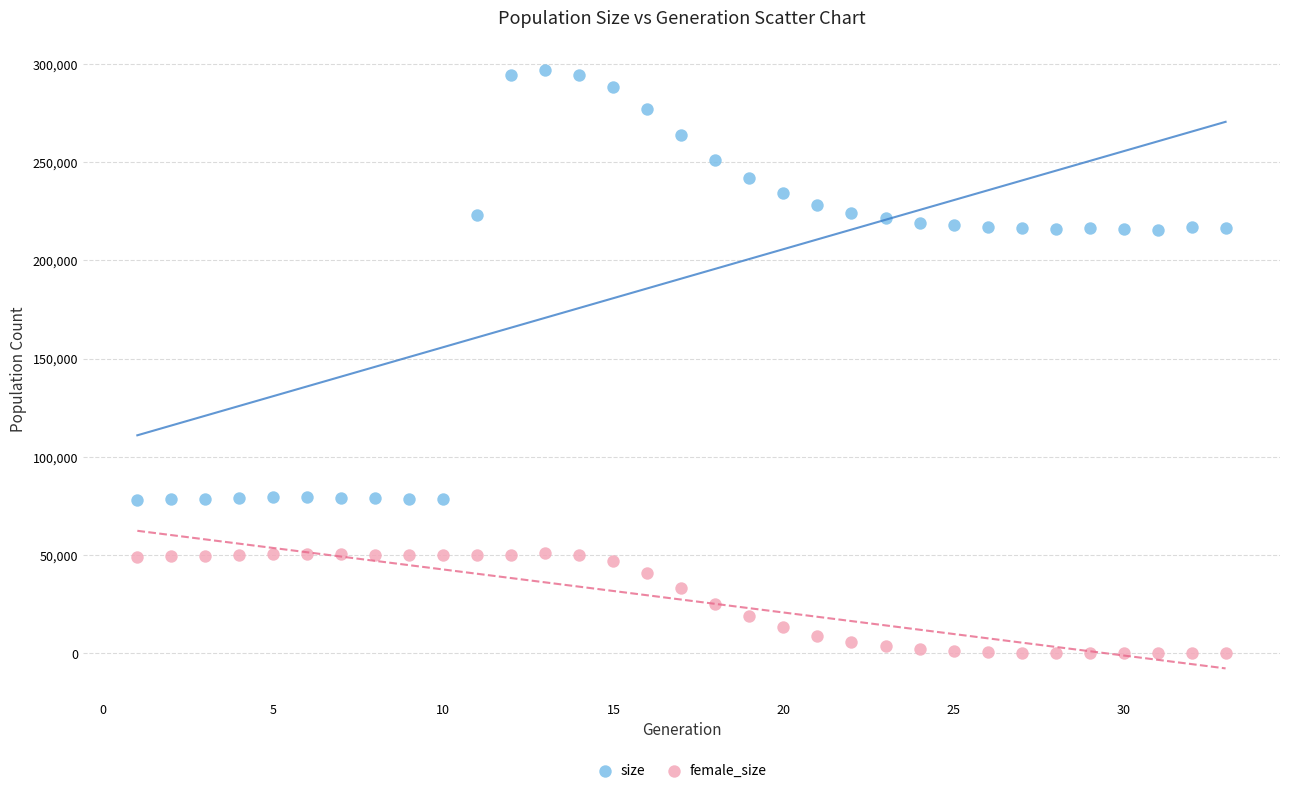

Which series reaches the maximum Y coordinate?

size